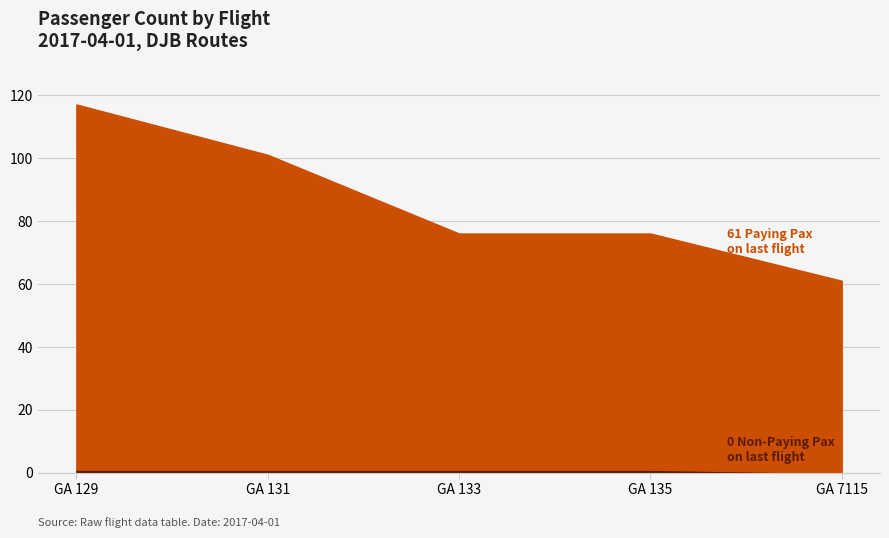

Which series has the largest total across all categories?

Paying Pax